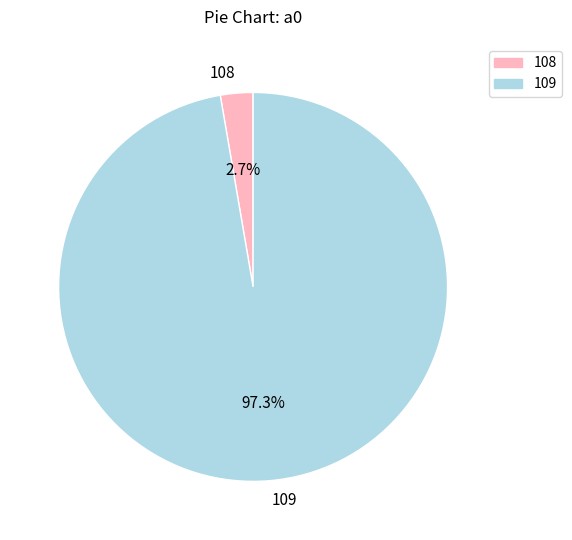

Which slice is the smallest?

108